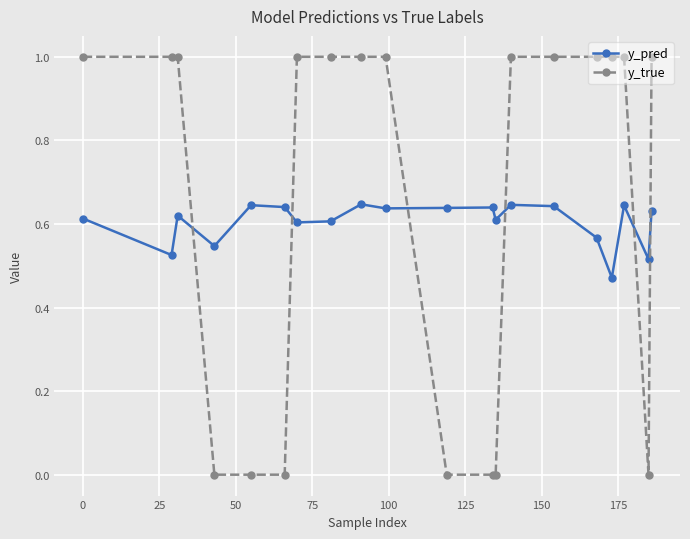

What is the value of the y_true point at the 9th from the left?

1.0